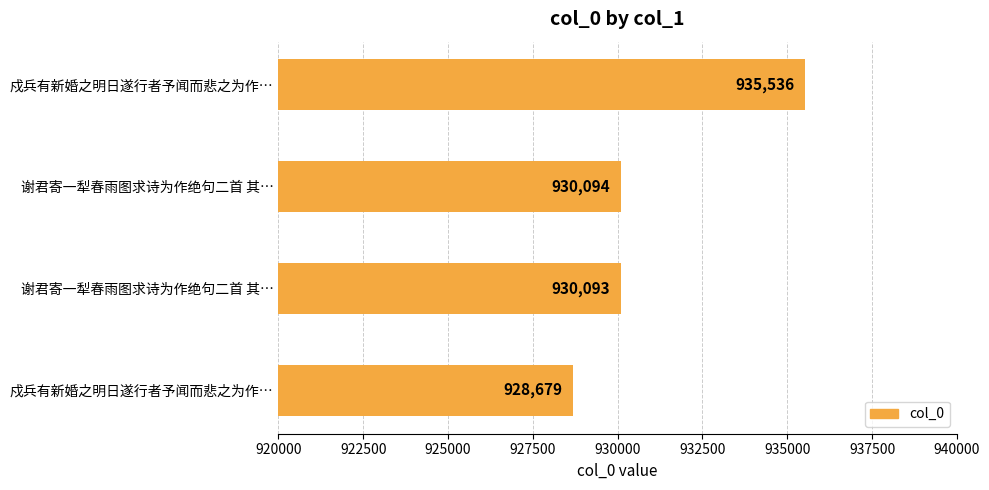

Does the chart contain any negative values?

No